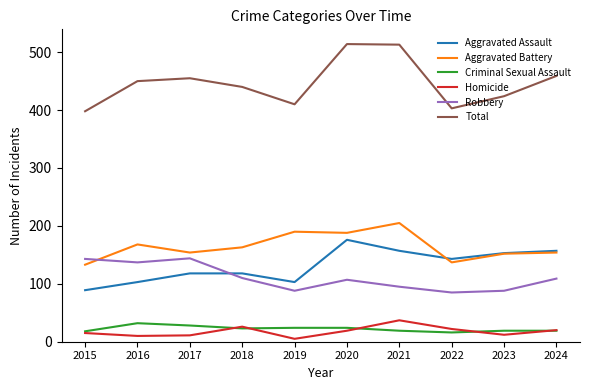

Which series has the largest range (max minus min)?

Total